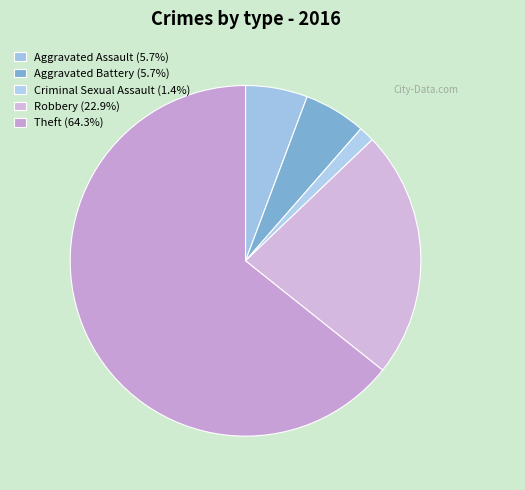

Is it true that Aggravated Assault is 6% of the pie?

True